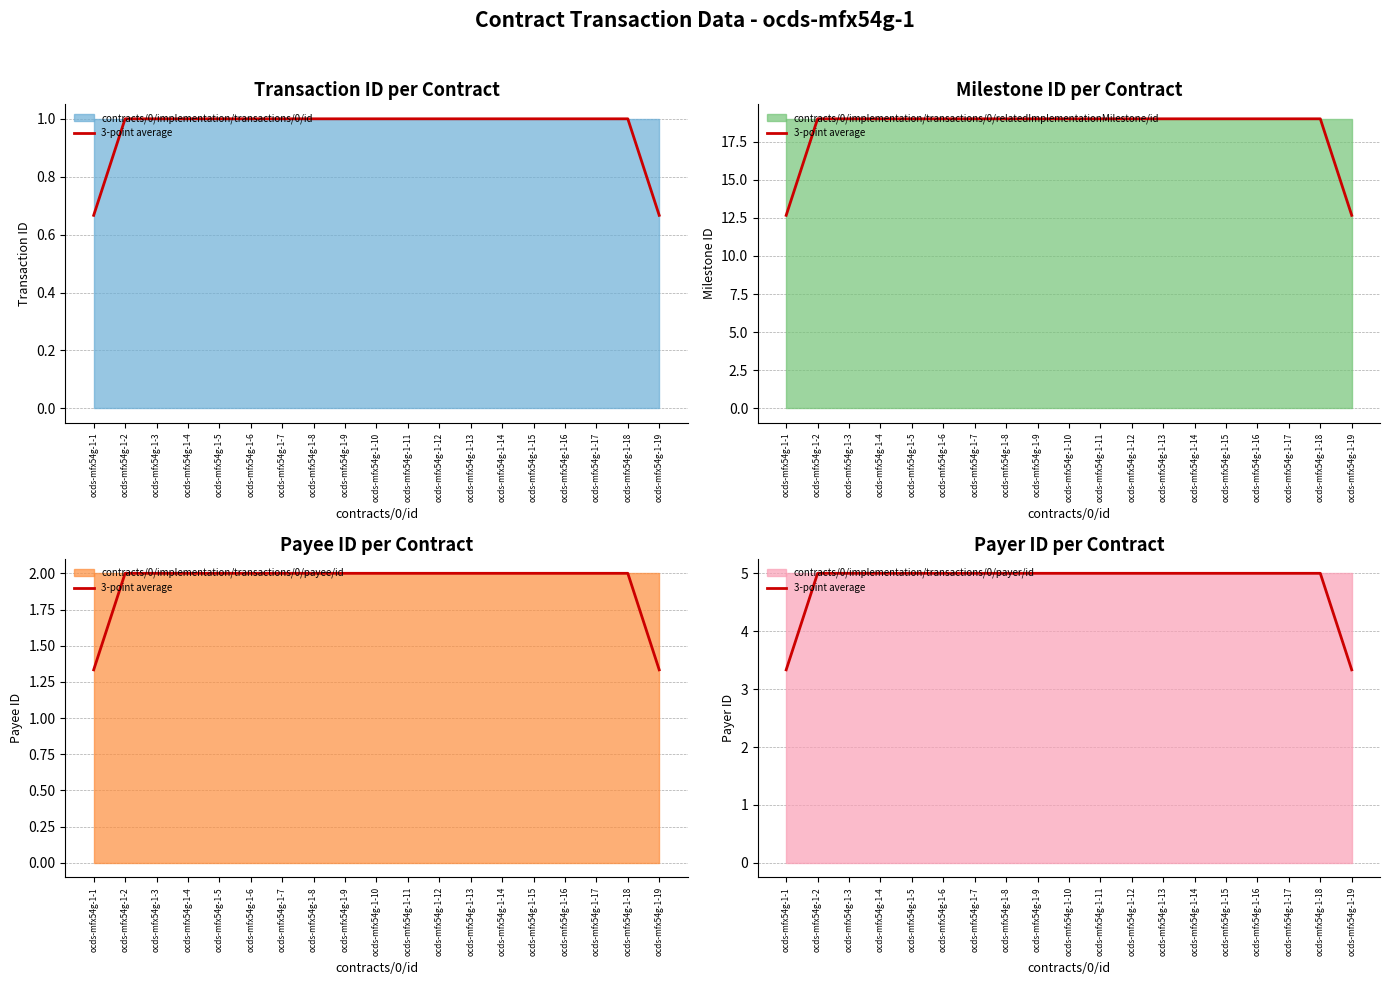

True or false: the data has more than 0 interior local peaks.

False